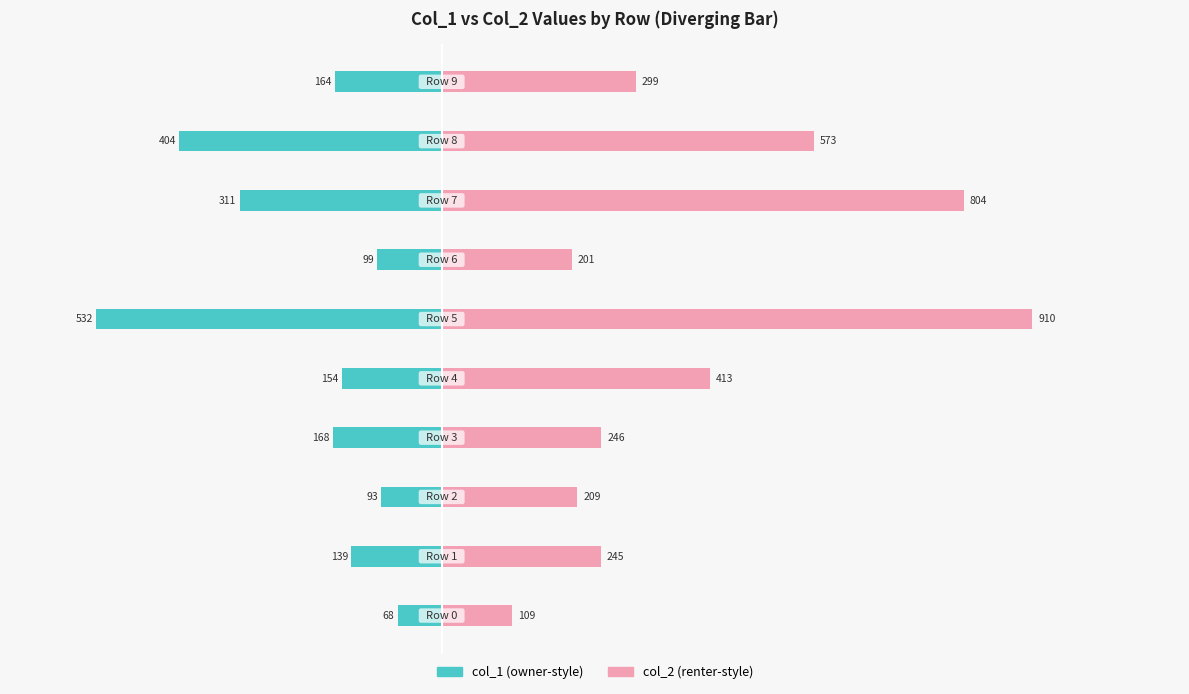

Is it true that col_2 (right) equals 165 at 1?

False